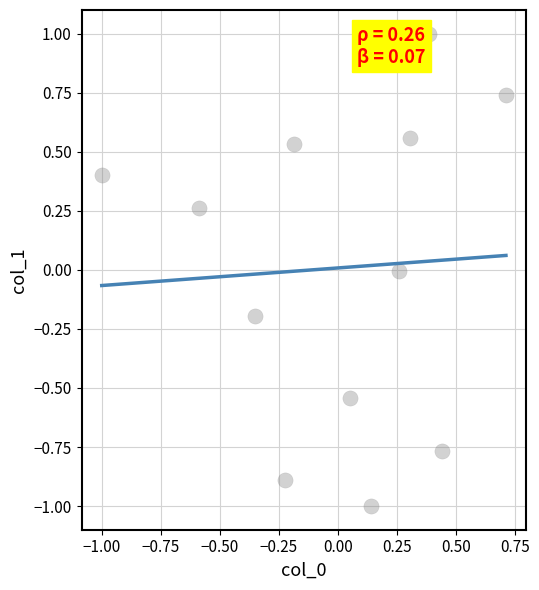

What is the range of Y values (max minus min)?

2.0